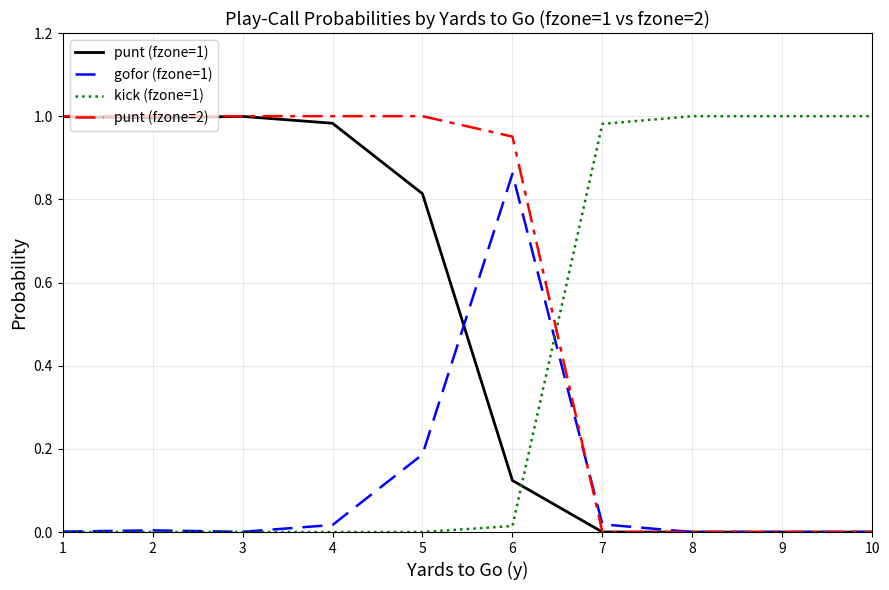

Which series ends up on top after the final intersection of gofor (fzone=1) and kick (fzone=1)?

kick (fzone=1)